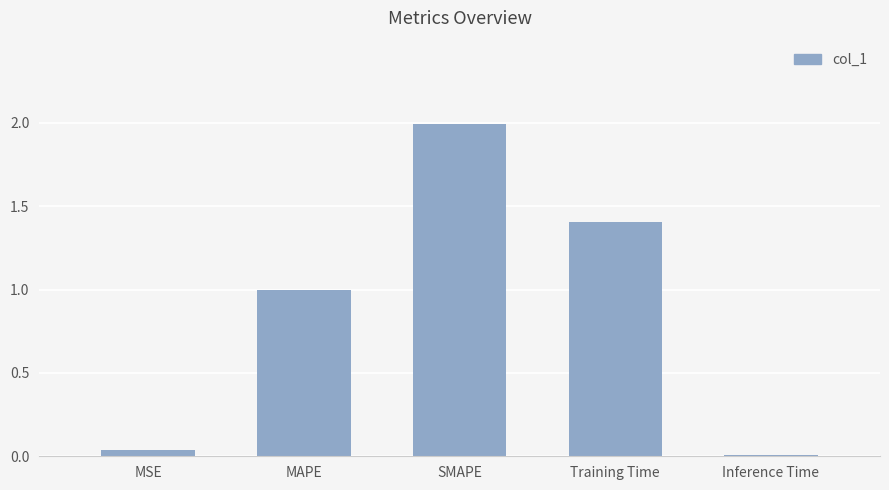

What is the label of the 1st bar from the right?

Inference Time